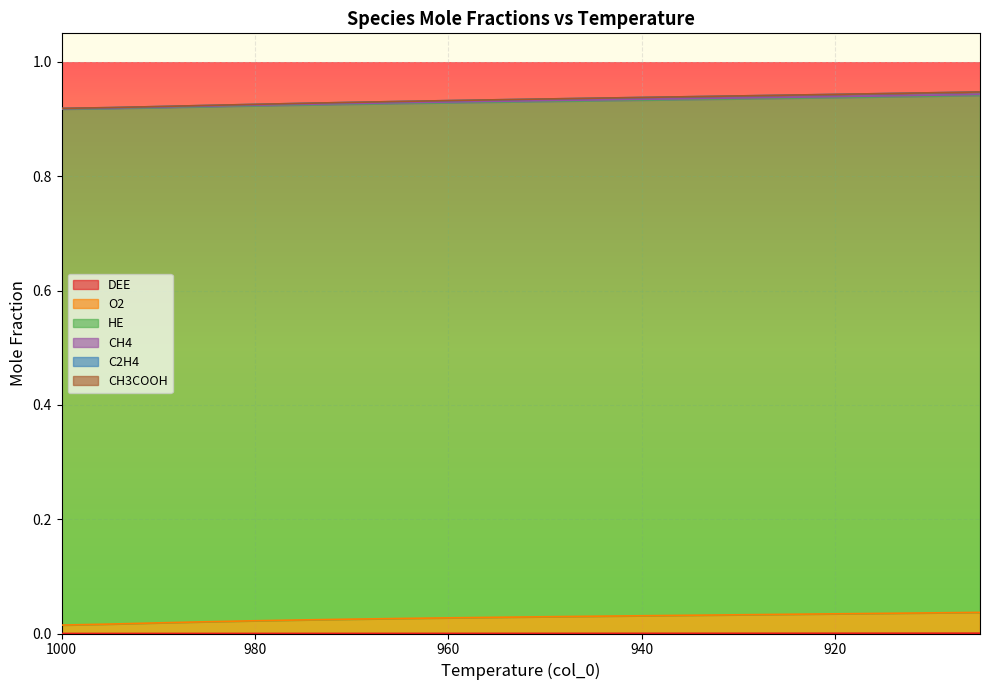

What is the difference between the highest and lowest values at 925?

0.9